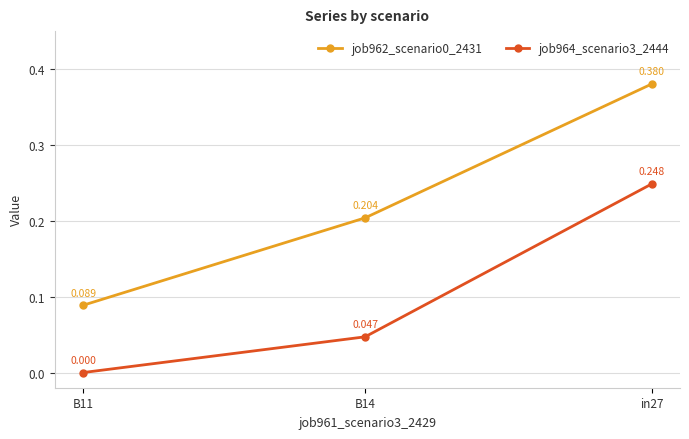

What is the difference between the maximum and minimum values in the job962_scenario0_2431 series?

0.3